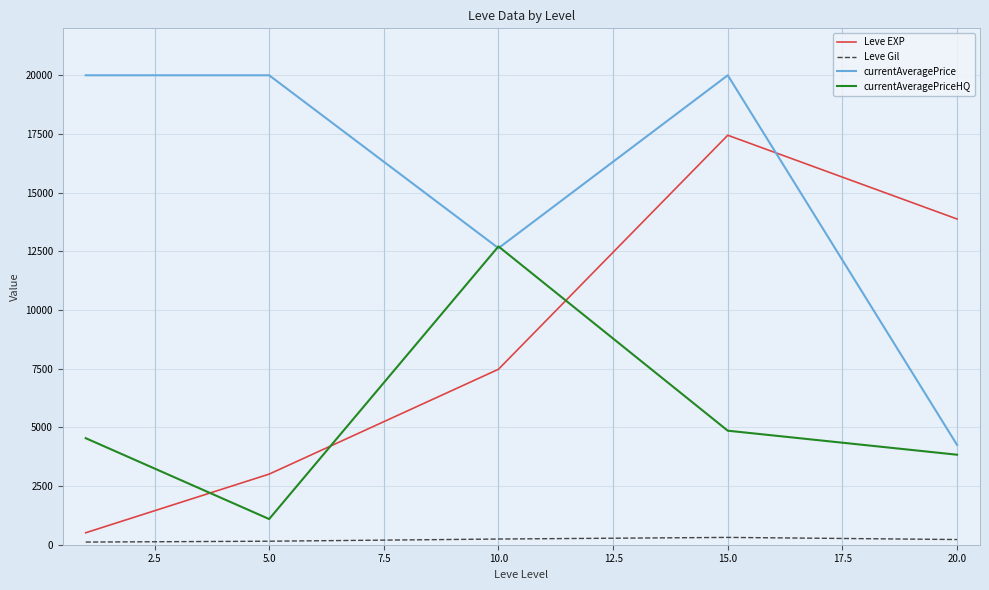

How many values in the Leve Gil series exceed 220?

3